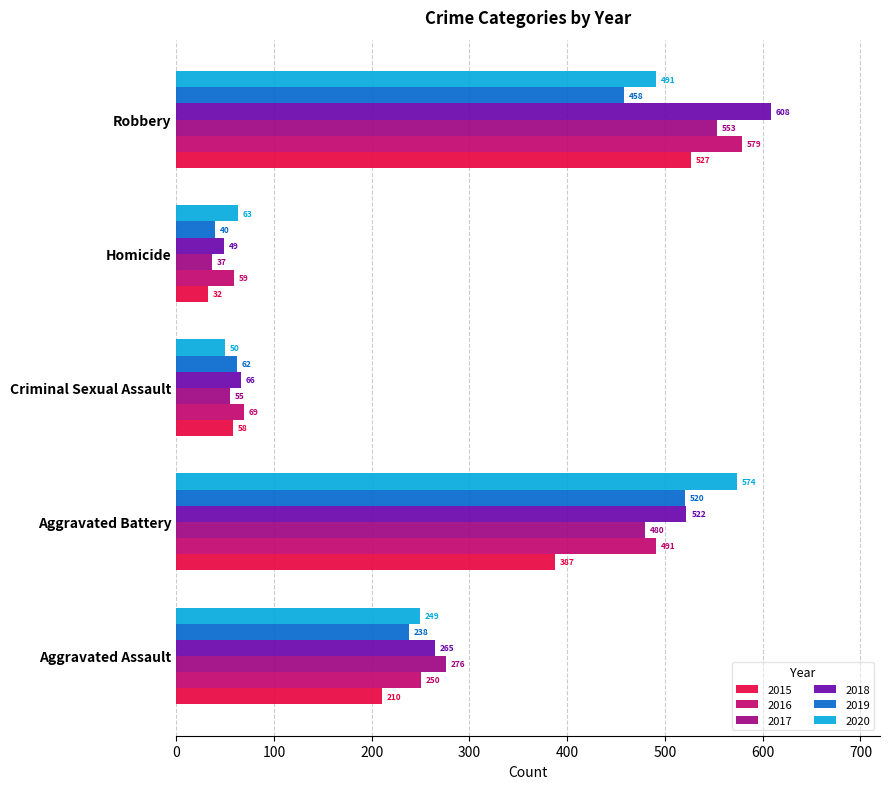

What is the difference between the second highest and minimum values in the 2020 series?

441